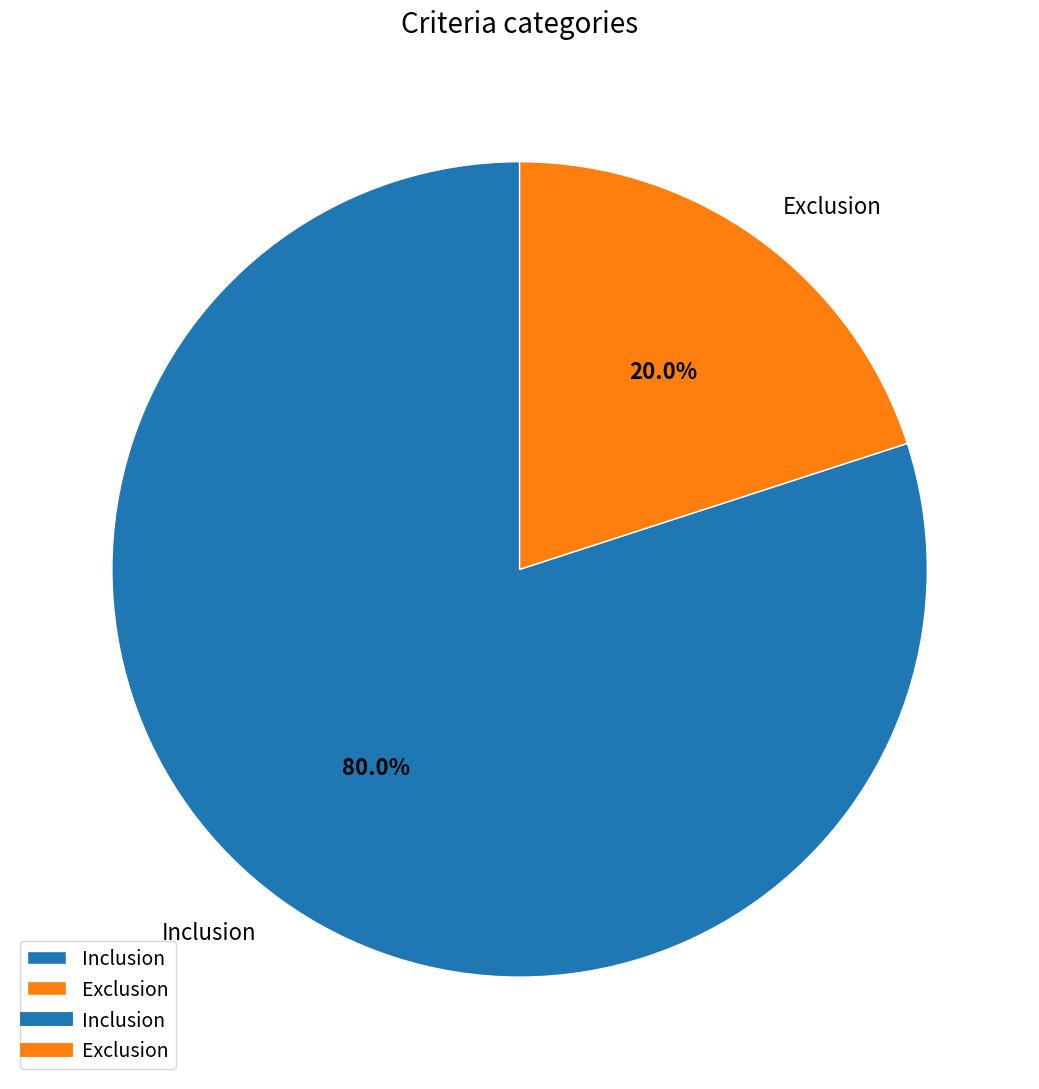

How many segments does this pie chart have?

2